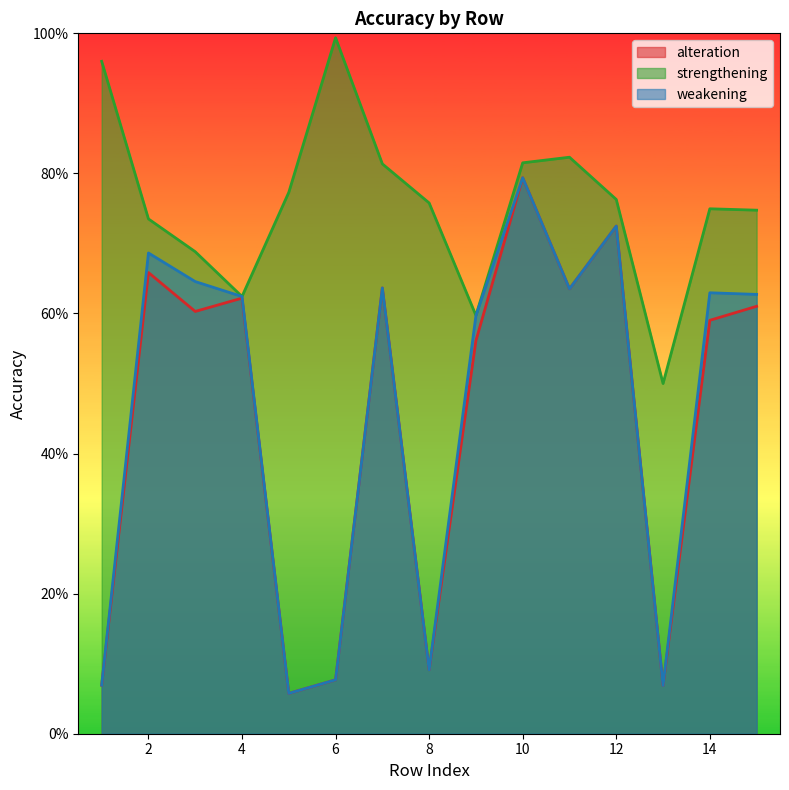

Read the weakening value at 15.

0.6